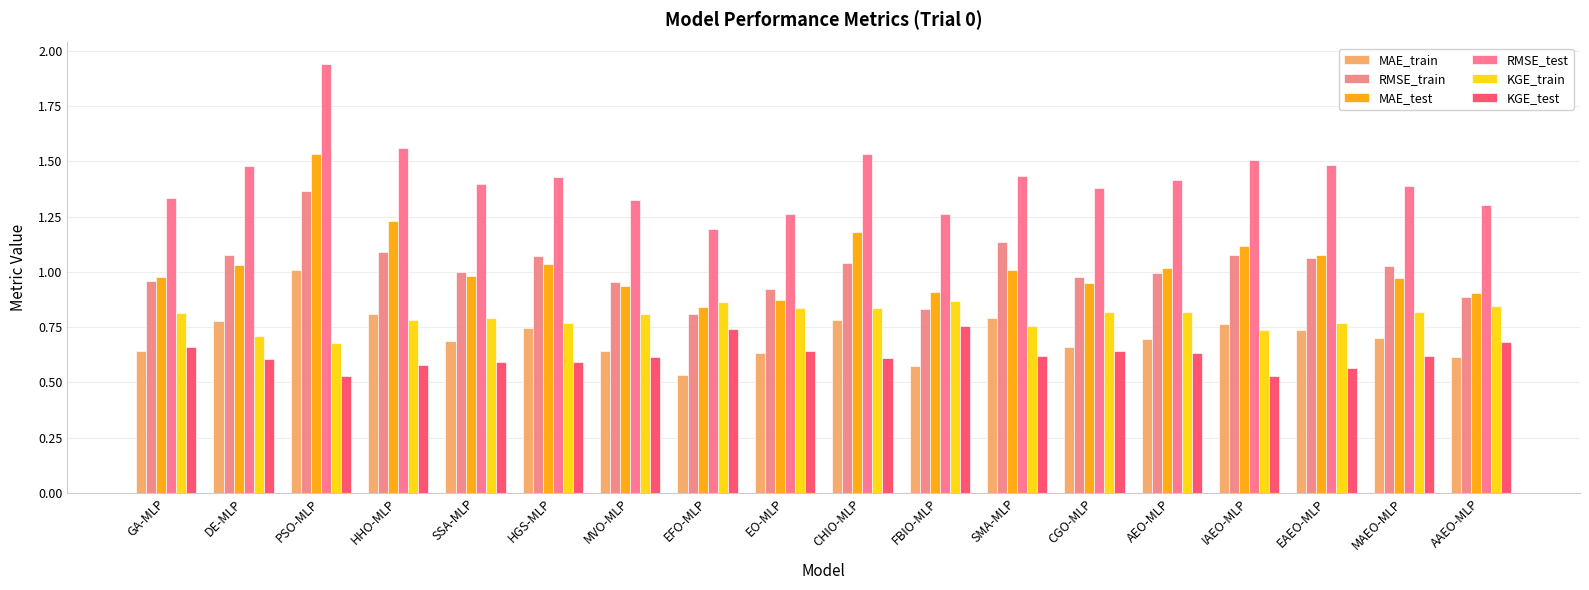

Rank the series by their maximum value, from highest to lowest.

RMSE_test, MAE_test, RMSE_train, MAE_train, KGE_train, KGE_test